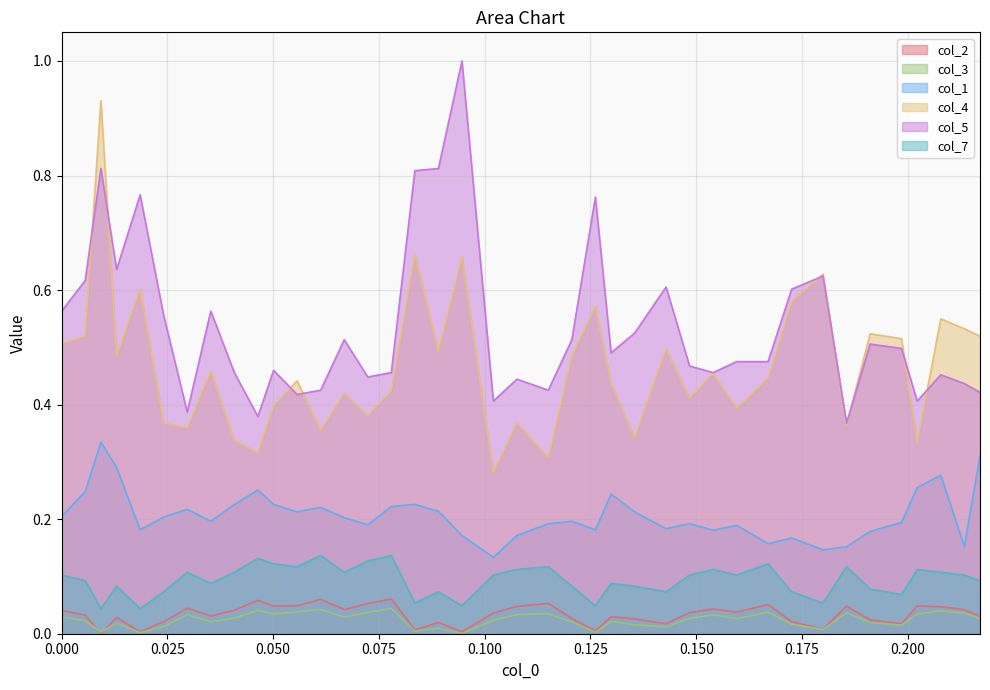

Which series has the largest total across all categories?

col_5